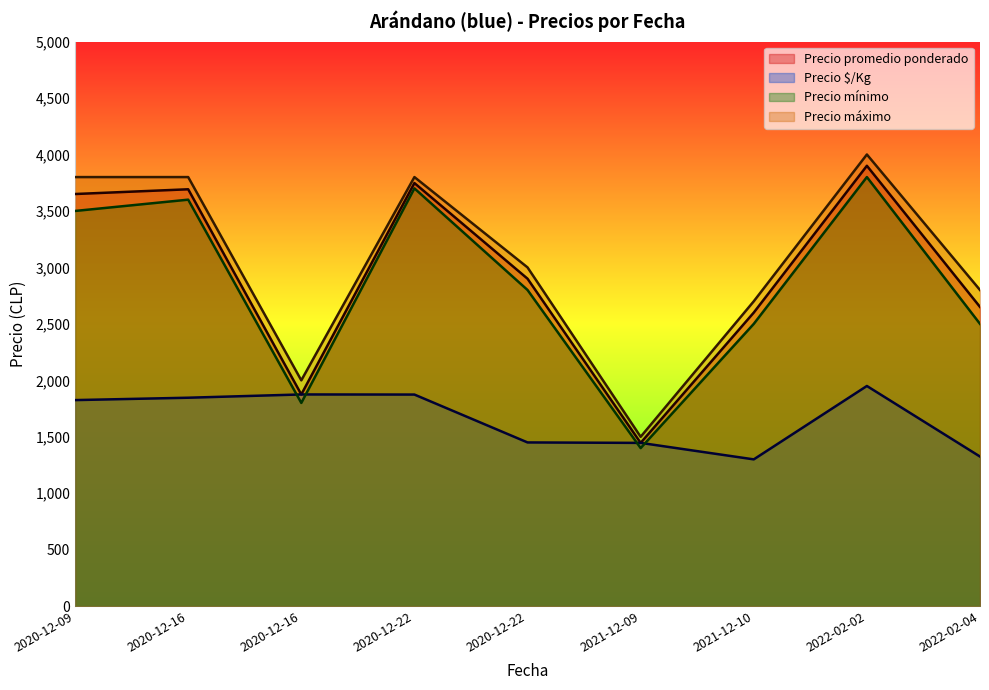

Is it true that Precio mínimo equals 1400 at 2021-12-09?

True